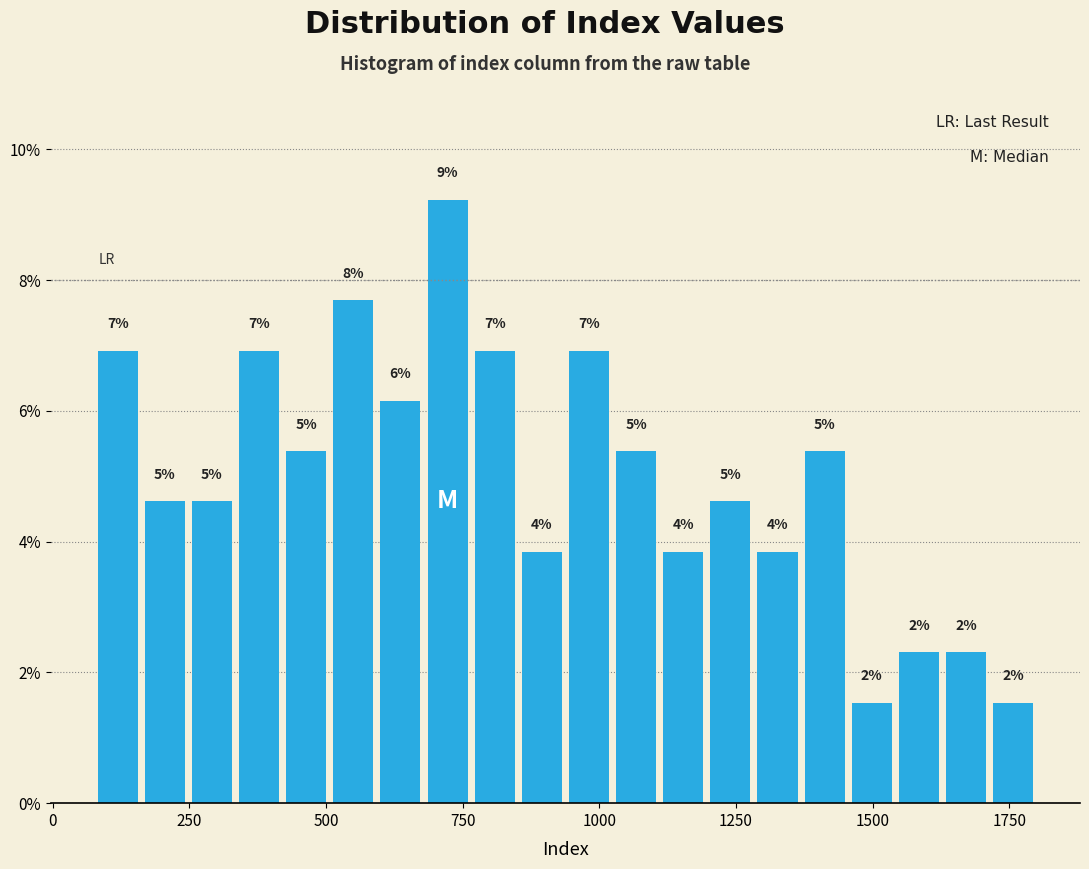

Read against the x-axis, roughly where is the centre of the tallest bar?

700